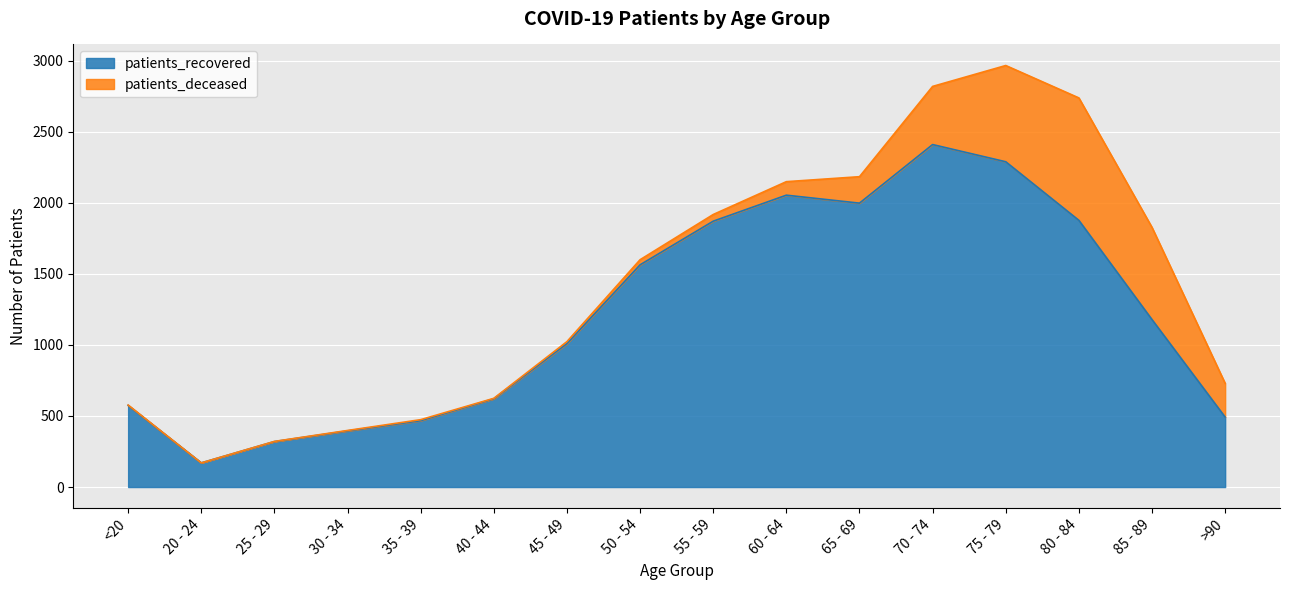

Read the value at 75 - 79.

2288